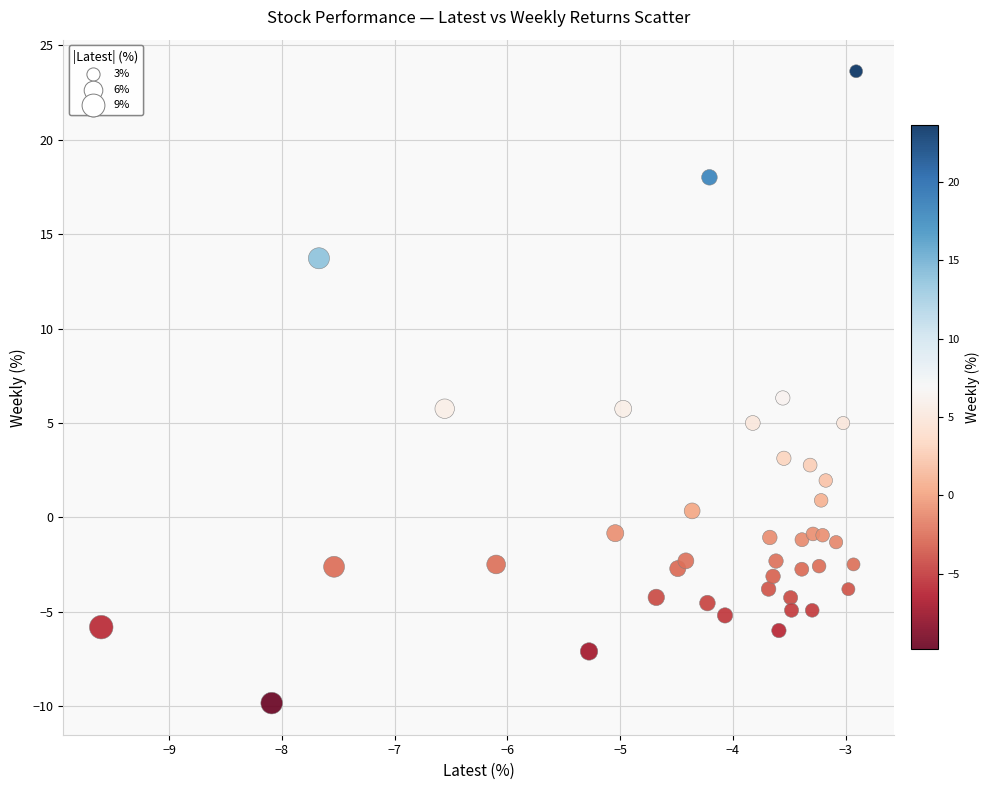

What is the range of Y values (max minus min)?

33.5